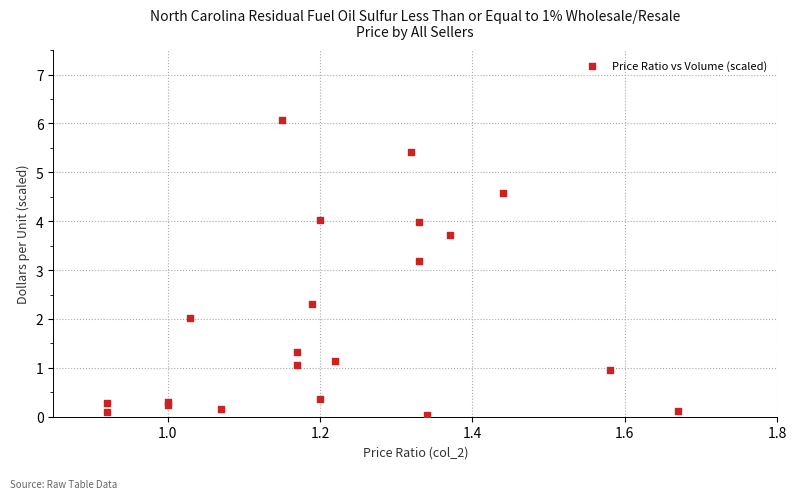

What Y value in the scatter plot is closest to 3?

3.2